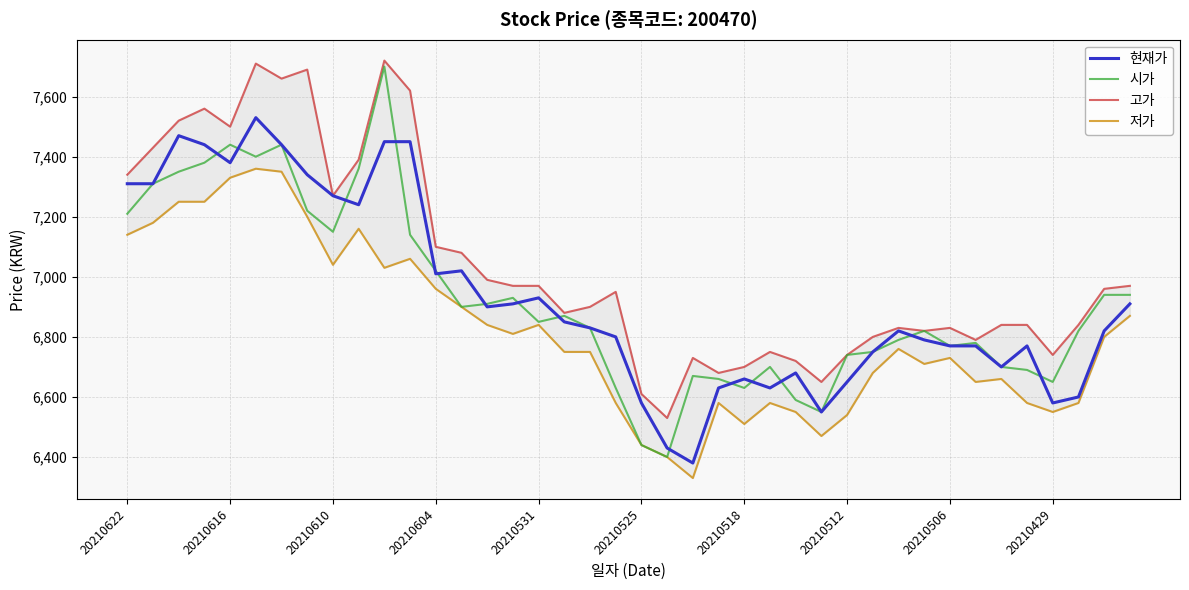

What is the approximate value of 저가 at 35, to the nearest 50?

6600